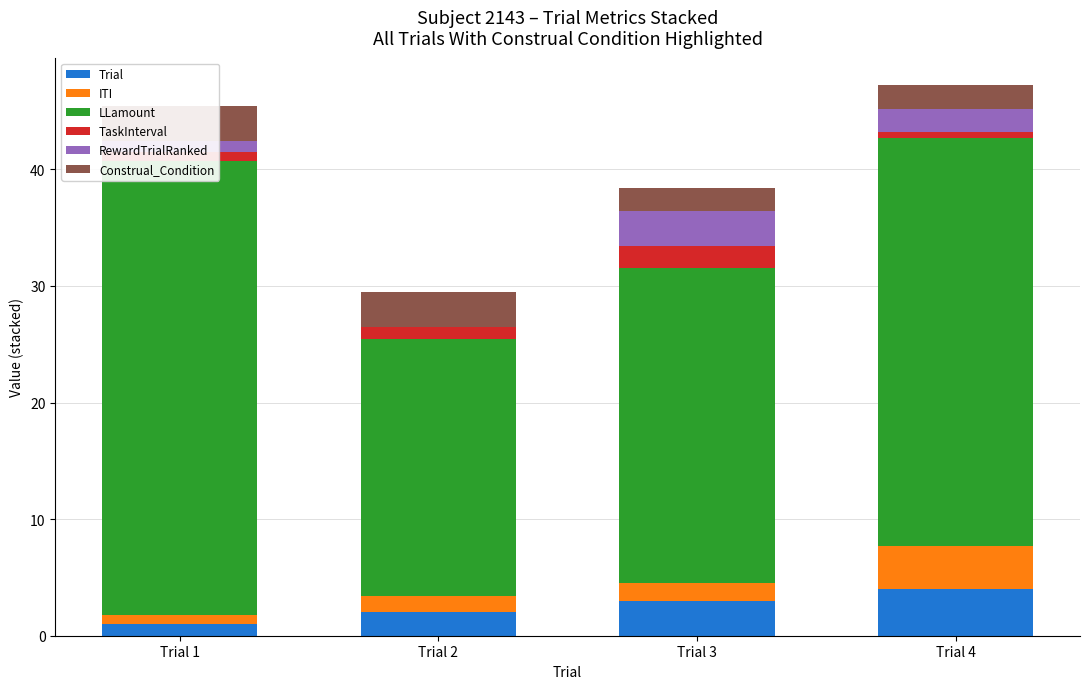

What is the difference between the maximum and minimum values in the Trial series?

3.0